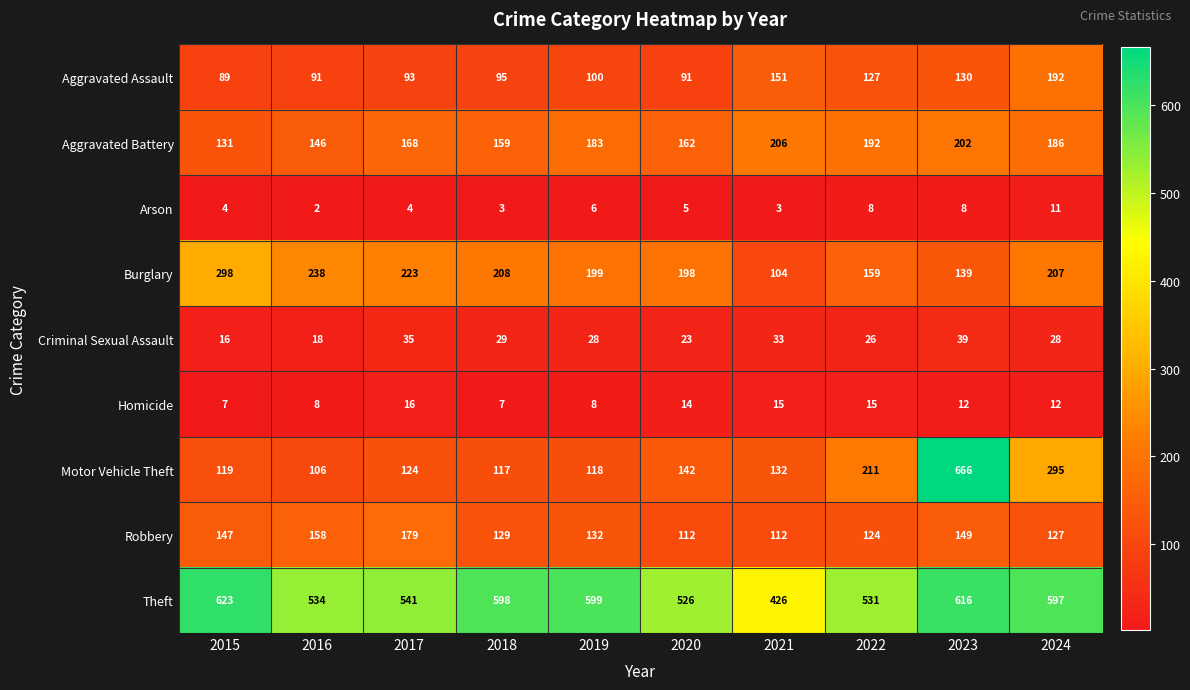

List the series in order of their peak value, highest first.

Motor Vehicle Theft, Theft, Burglary, Aggravated Battery, Aggravated Assault, Robbery, Criminal Sexual Assault, Homicide, Arson